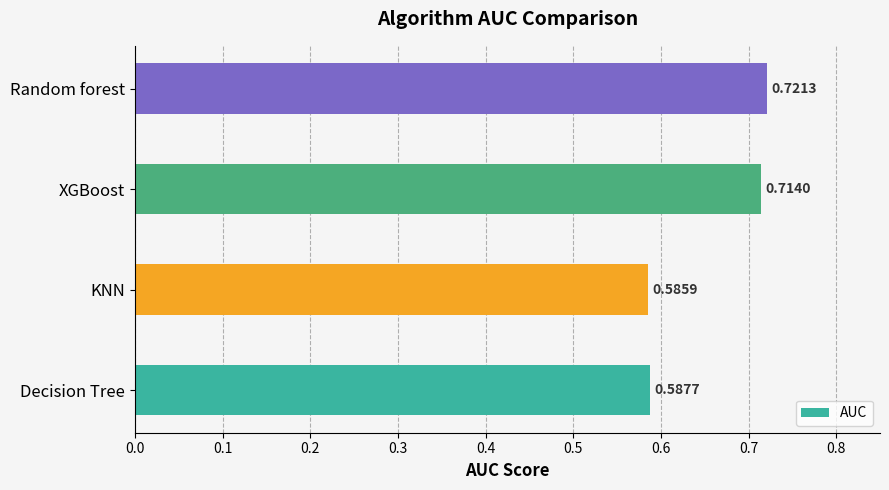

At which label is the value closest to 0?

KNN